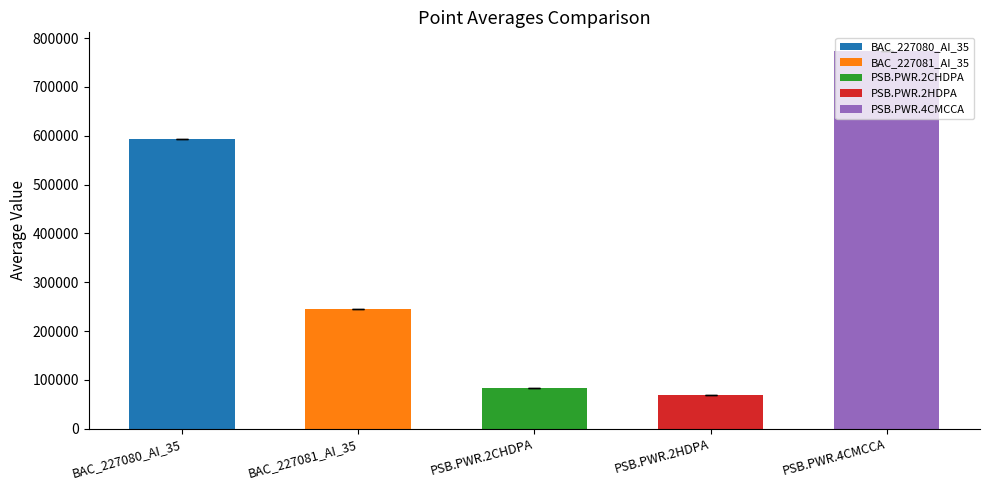

What is the change in value from BAC_227080_AI_35 to PSB.PWR.2HDPA?

-526138.7